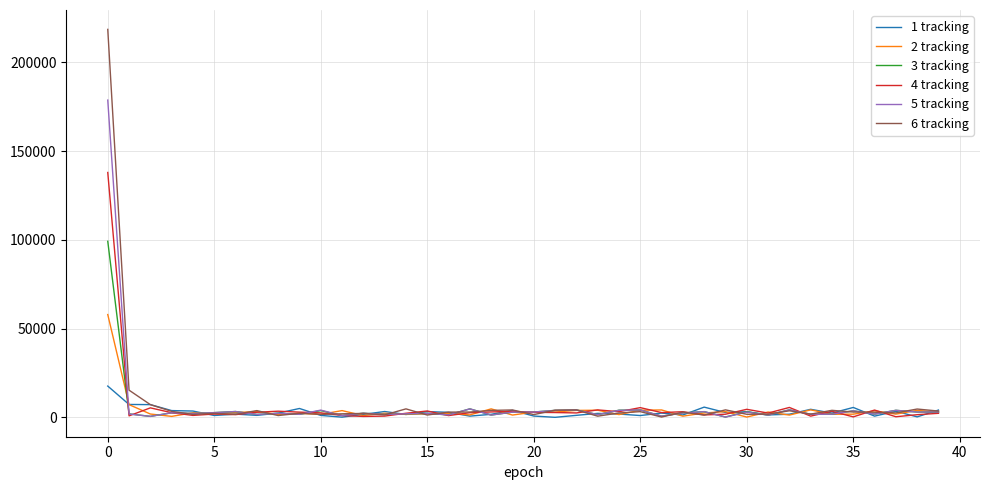

List the series in order of their peak value, highest first.

6 tracking, 5 tracking, 4 tracking, 3 tracking, 2 tracking, 1 tracking